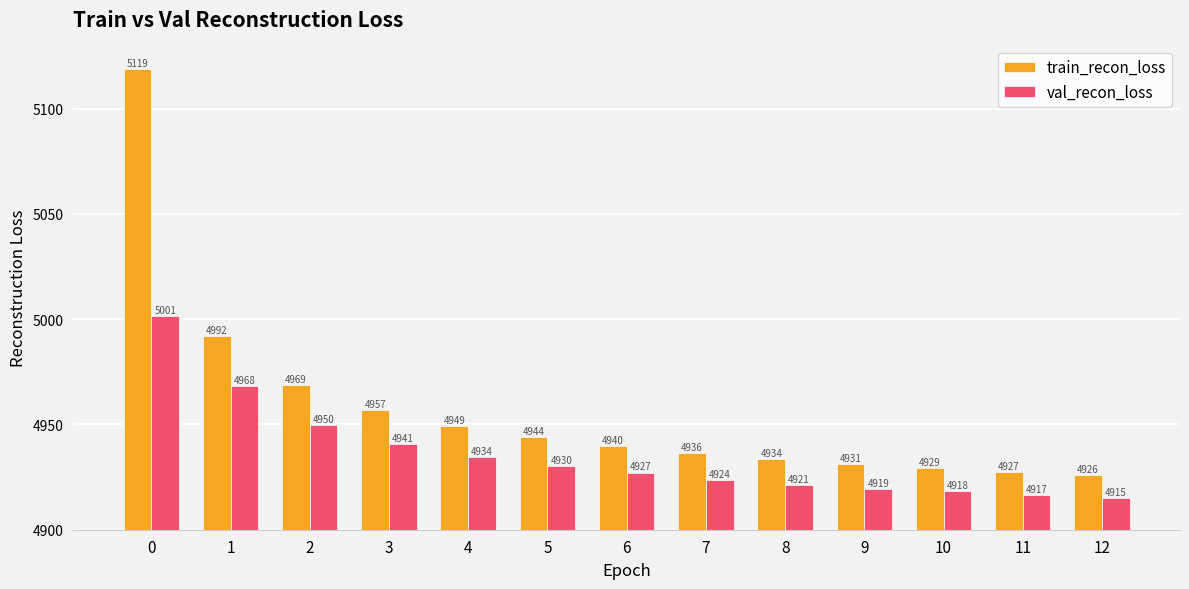

Does the chart contain stacked bars?

No